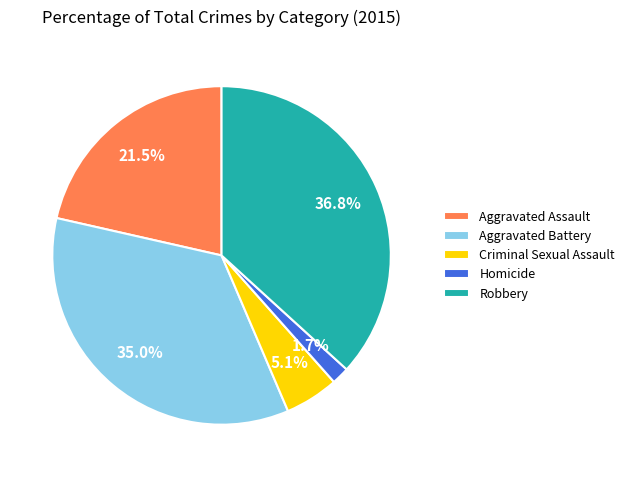

What percentage is the Aggravated Battery slice, to the nearest percent?

35%